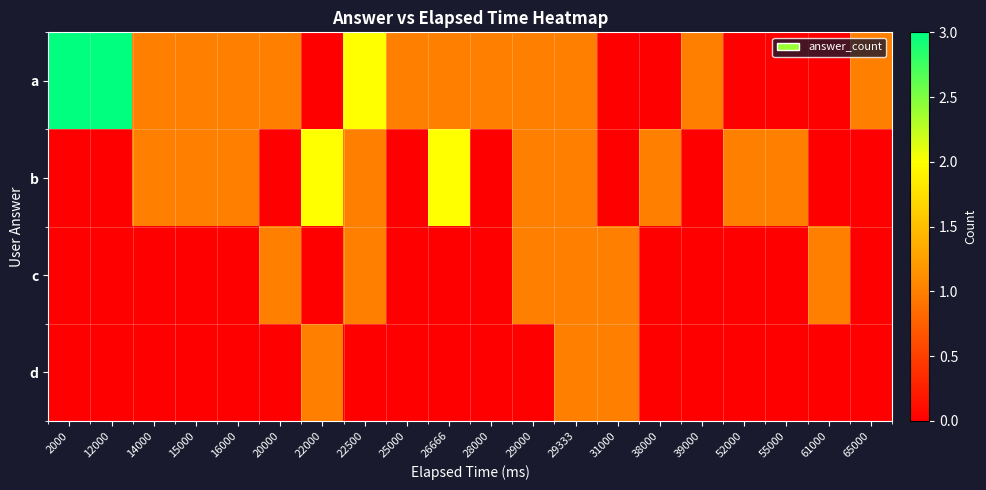

At which category is the sum across all series the highest?

22500